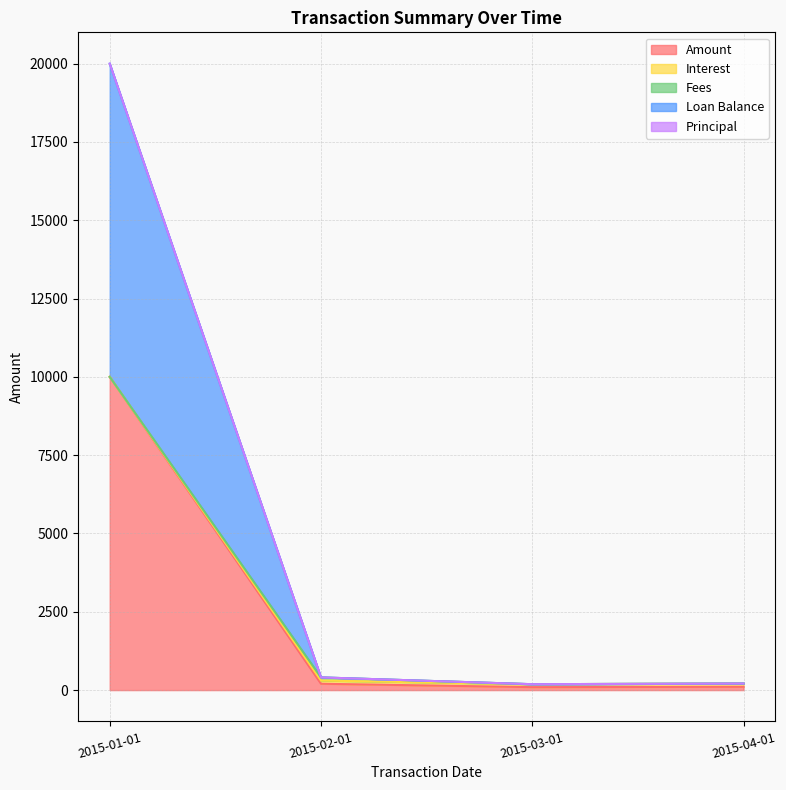

Which has a higher value, 2015-04-01 or 2015-02-01?

2015-02-01